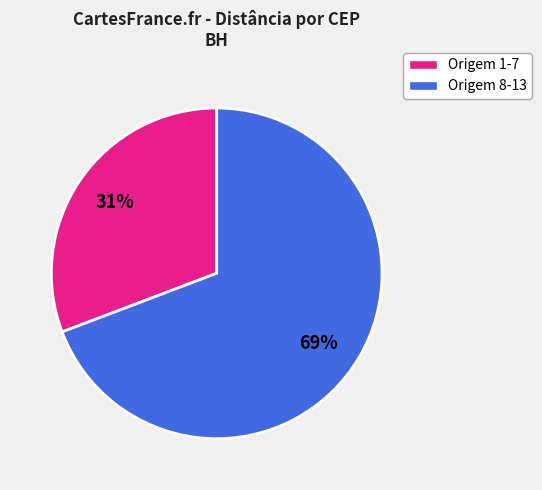

Which slice is the smallest?

Origem 1-7